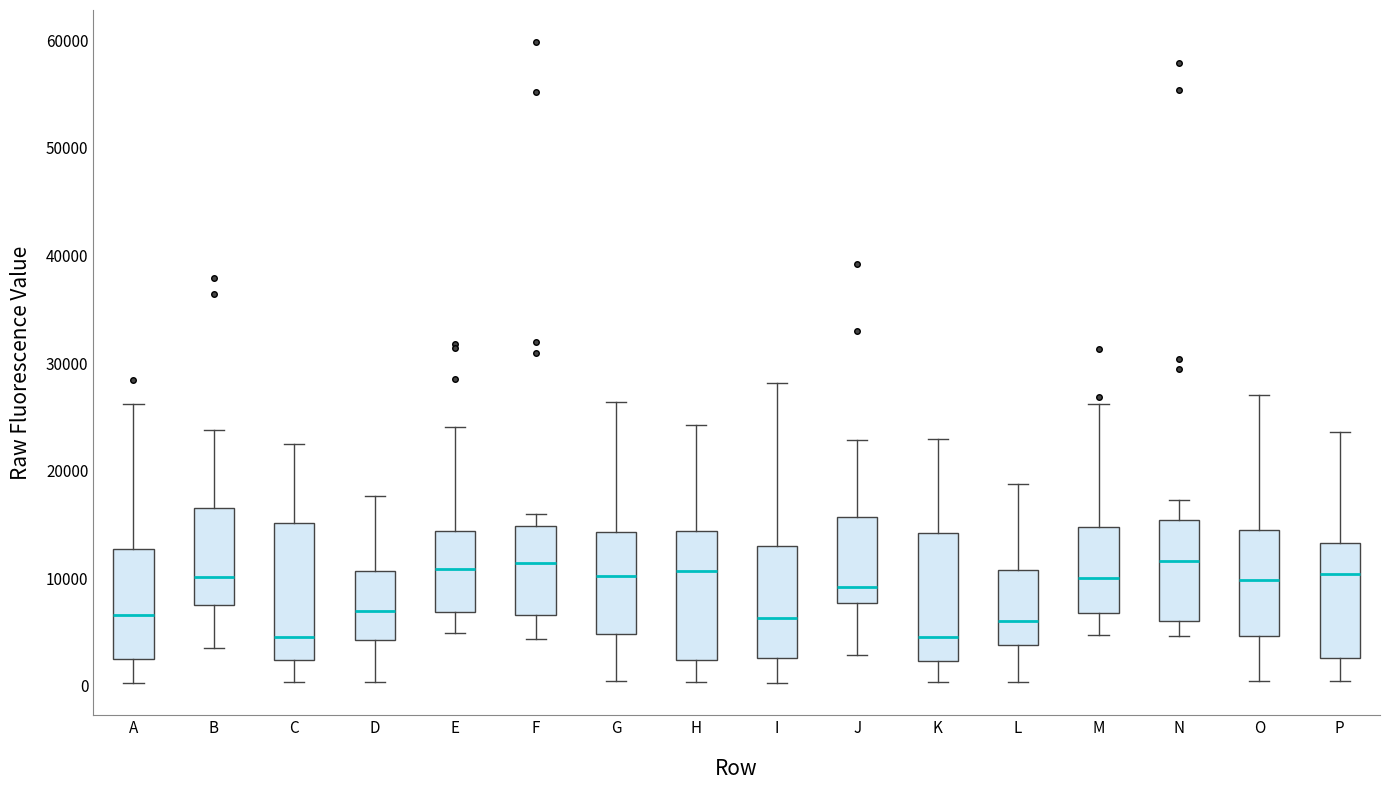

Where does the upper whisker of the box for L end on the y-axis? The values are not printed on the chart, so give them approximately, as read against the axis.

19000